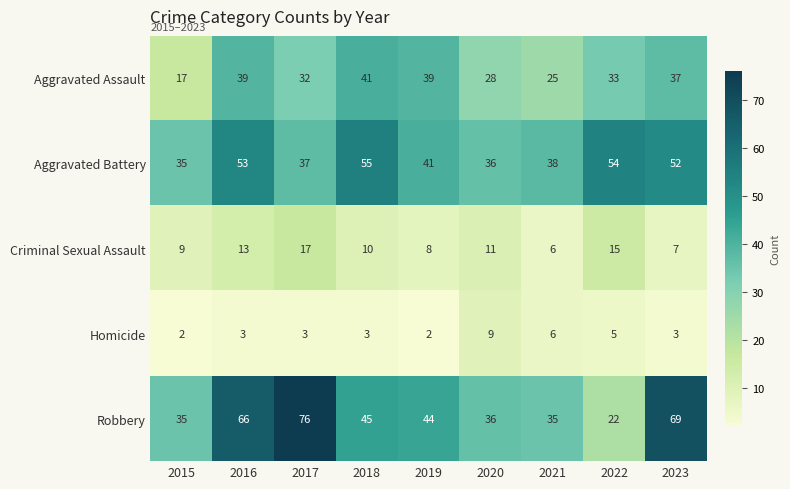

At 2022, list the series in order from largest to smallest.

Aggravated Battery, Aggravated Assault, Robbery, Criminal Sexual Assault, Homicide